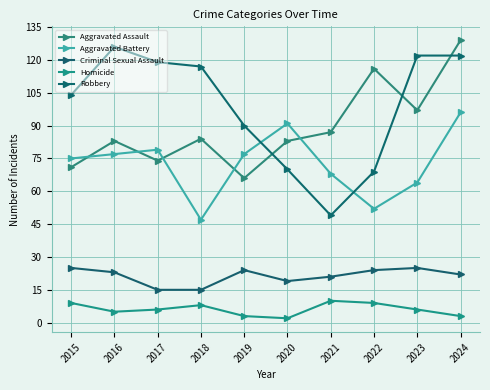

Rank the categories by Aggravated Battery value from highest to lowest.

2024, 2020, 2017, 2016, 2019, 2015, 2021, 2023, 2022, 2018